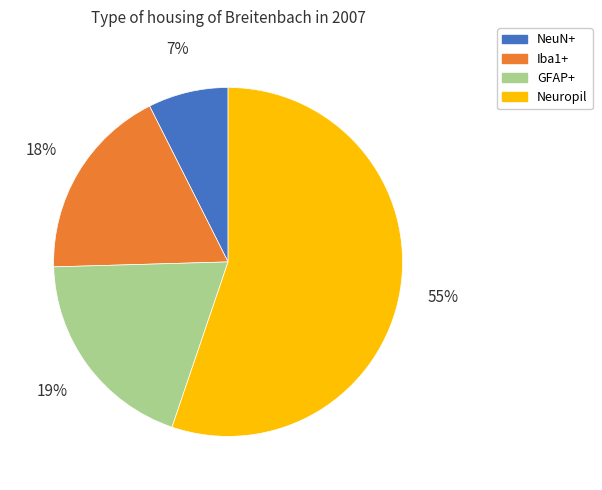

Is there any slice that represents more than half of the pie?

Yes